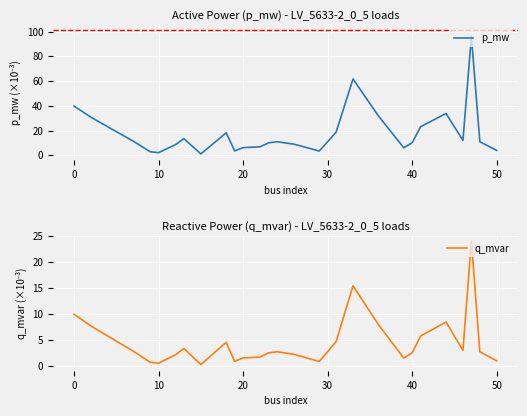

What is the difference between the second highest and minimum values in the q_mvar series?

15.2